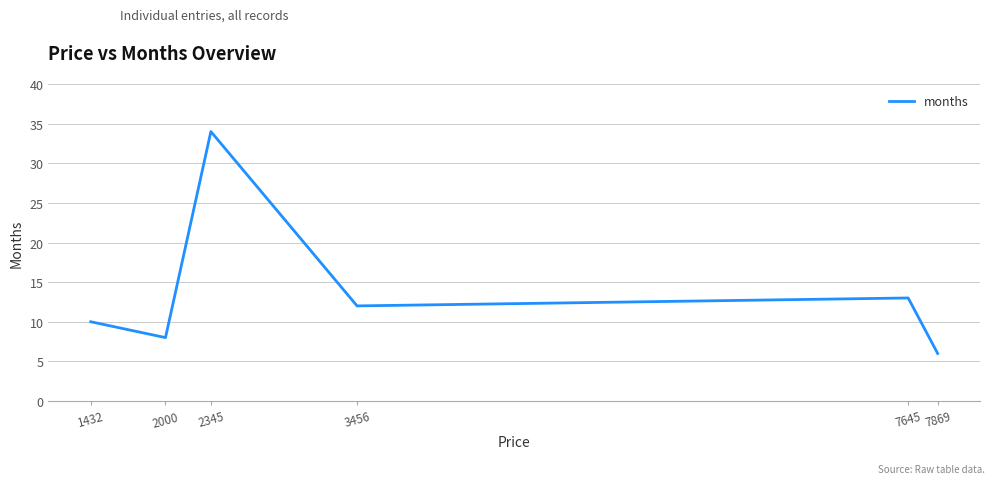

Between 2345 and 3456, which is larger?

2345